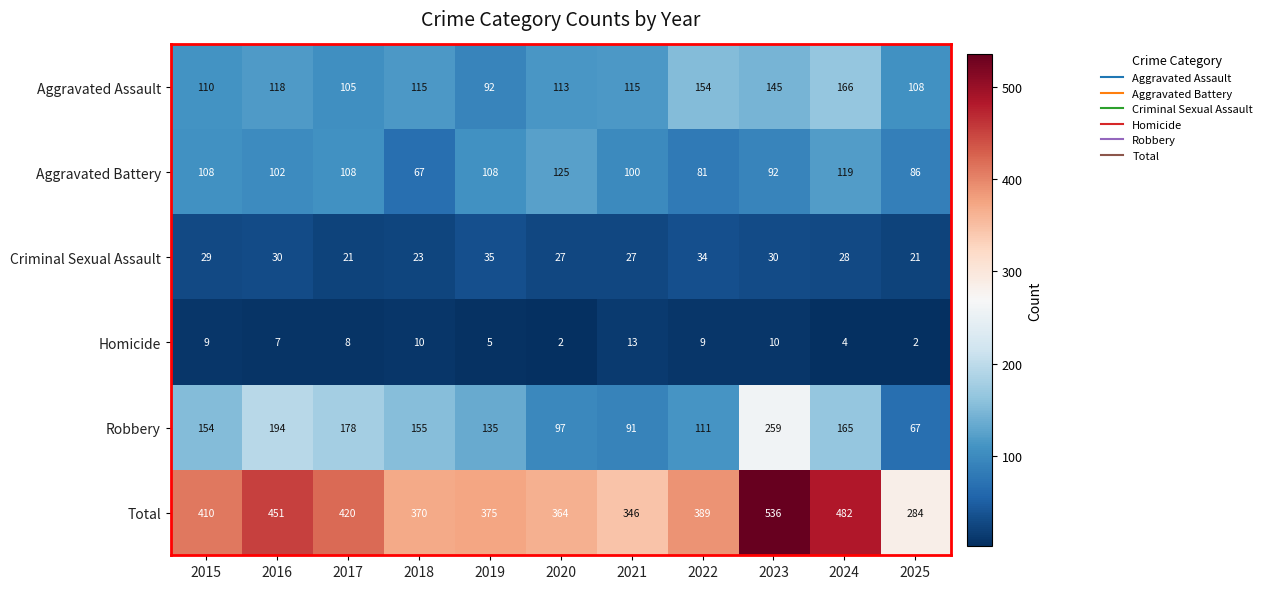

What is the maximum value for Homicide?

13